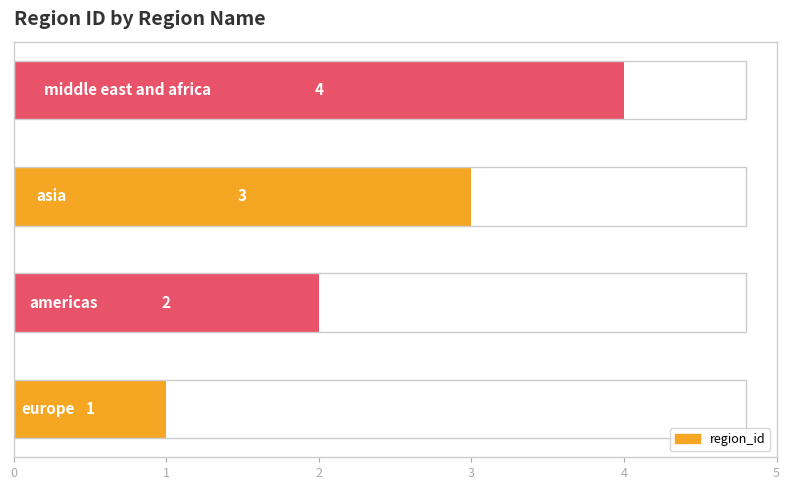

Count the values in the range 2 to 4.

3